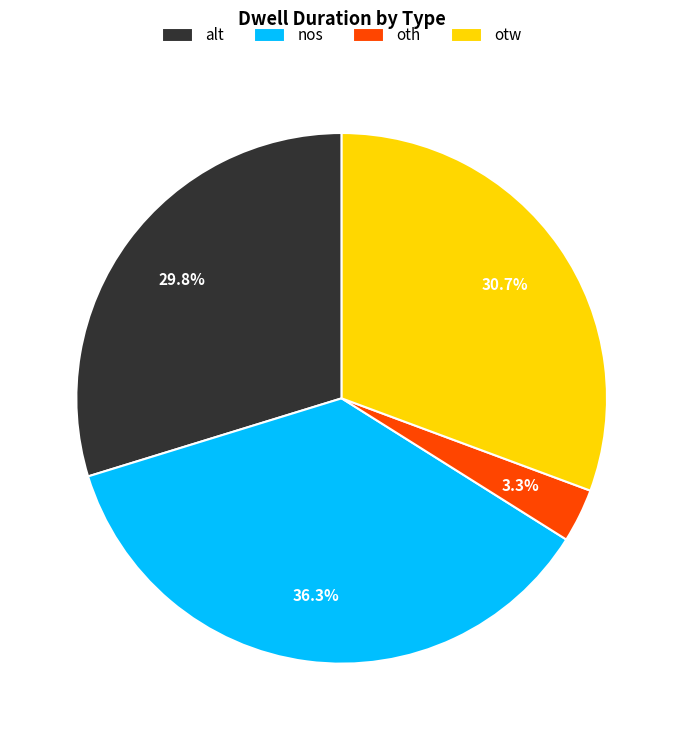

Count the number of slices in the pie.

4